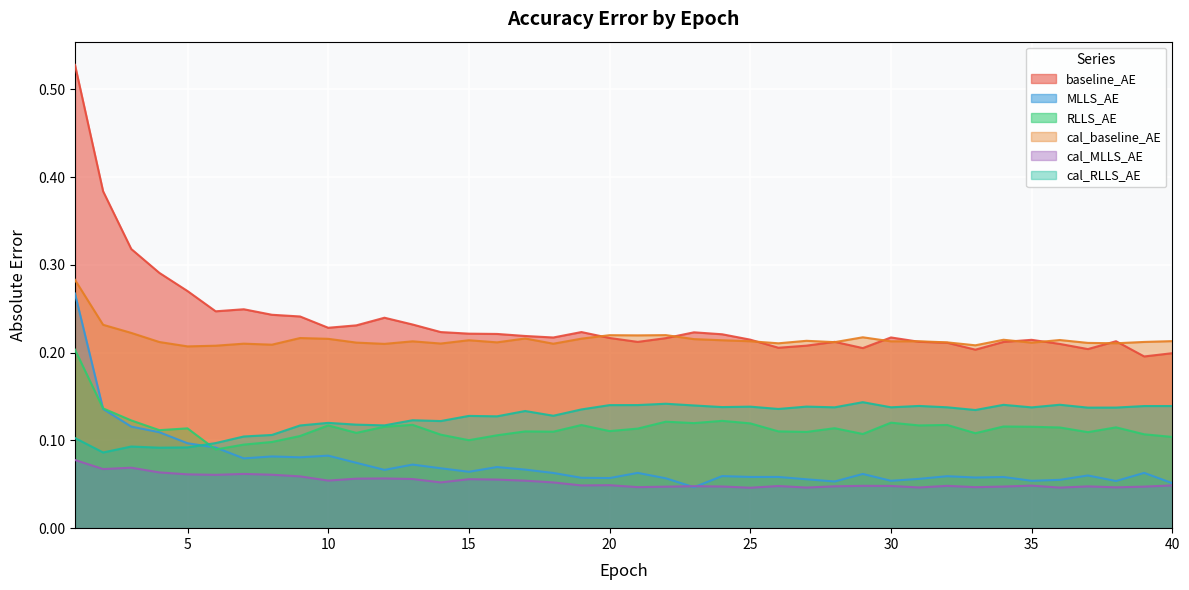

Rank the series by their maximum value, from lowest to highest.

cal_MLLS_AE, cal_RLLS_AE, RLLS_AE, MLLS_AE, cal_baseline_AE, baseline_AE